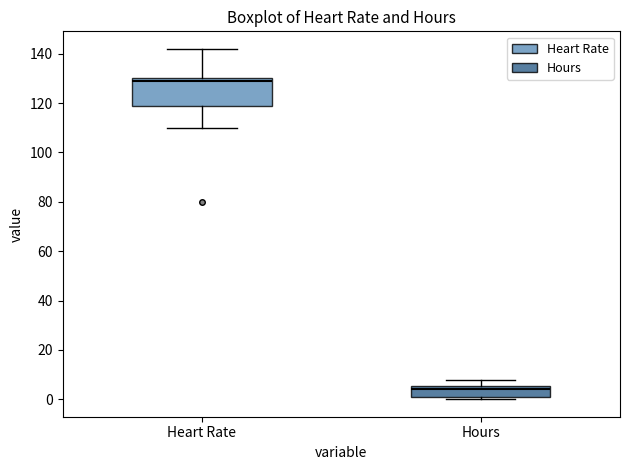

Which box's median line is the lowest?

Hours